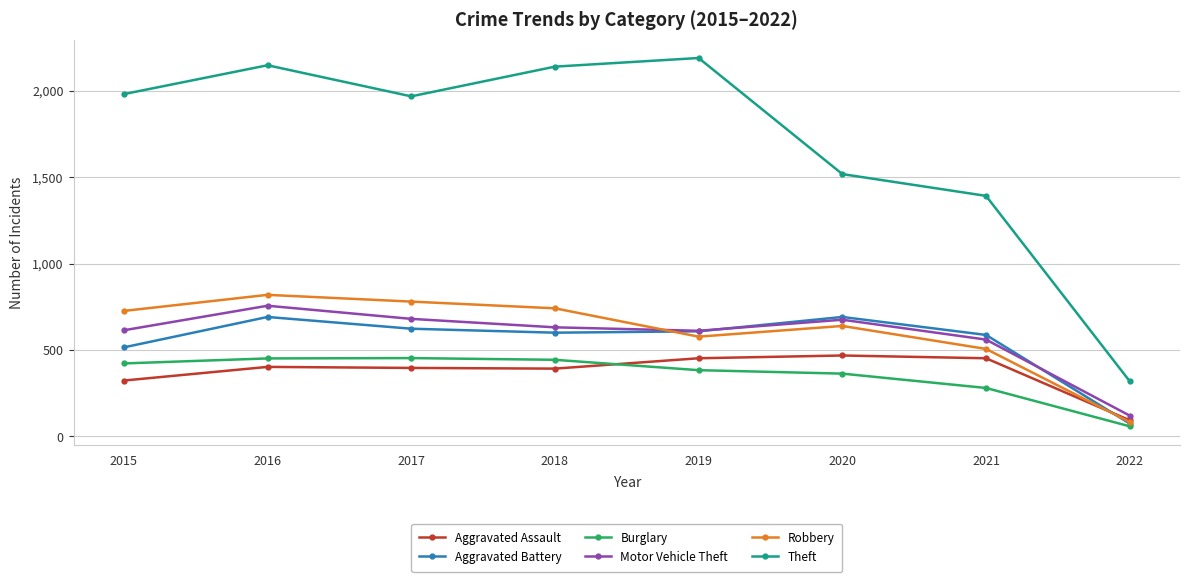

Which series has the largest total across all categories?

Theft